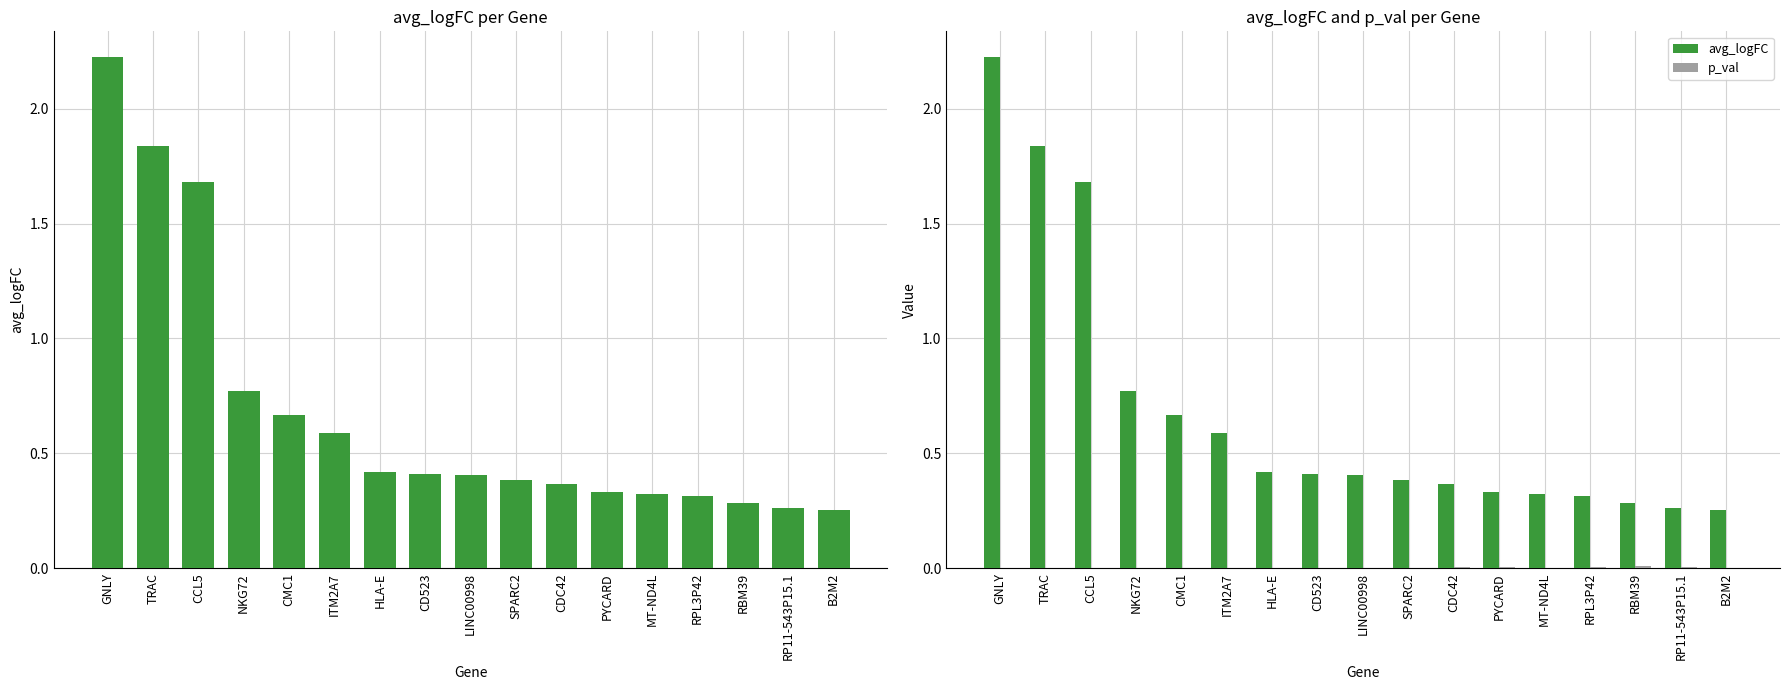

What position from the right is RBM39?

3